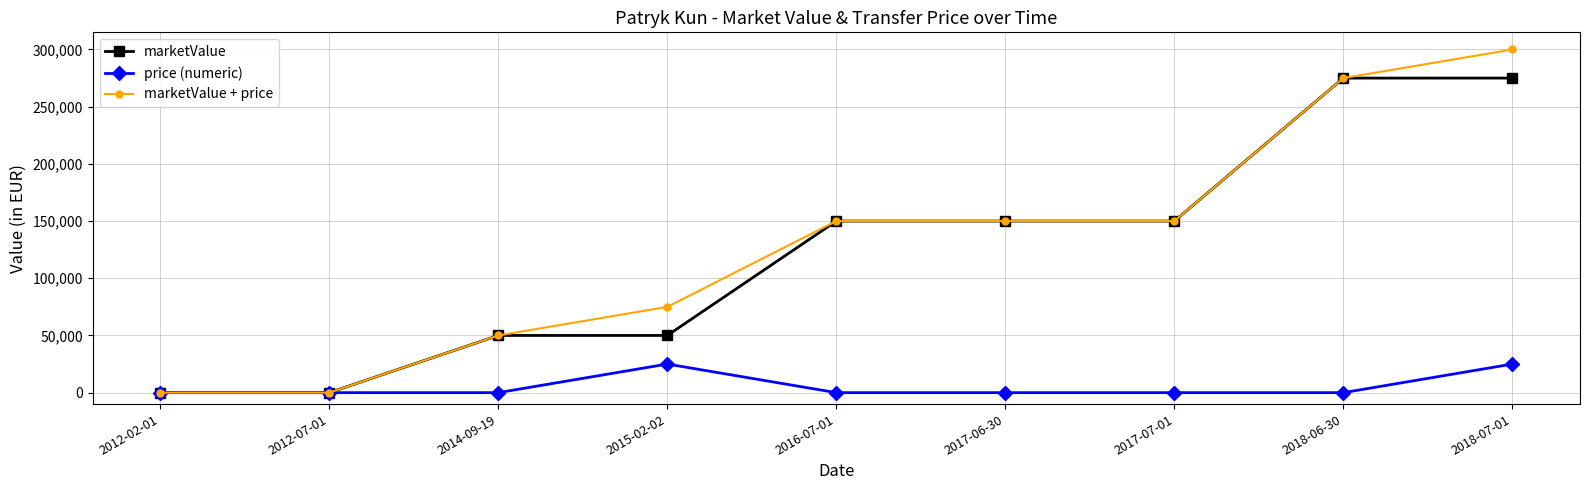

At how many categories does at least one series exceed 183867?

2